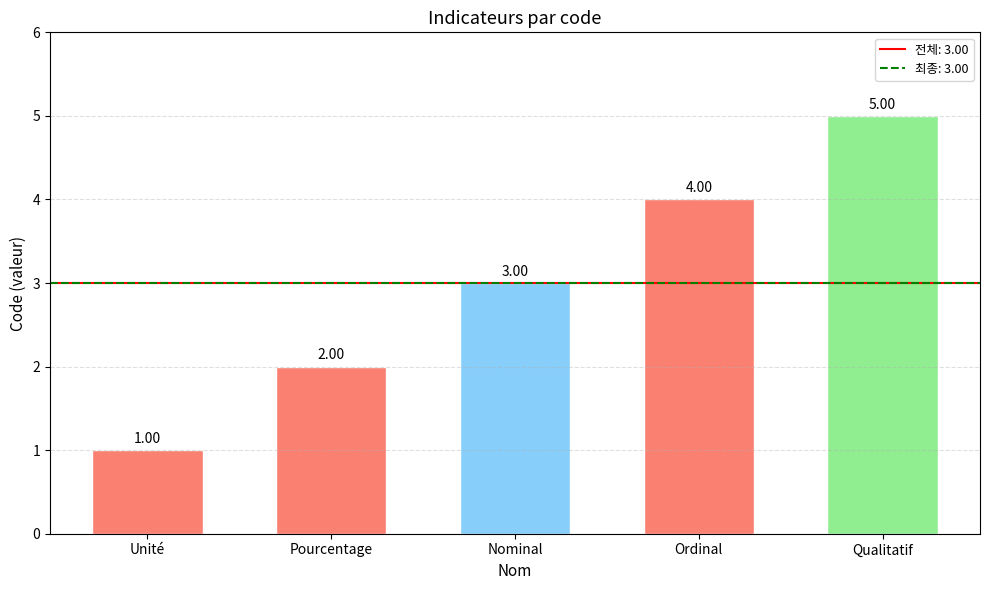

What is the ratio of the value at Pourcentage to the value at Qualitatif?

0.4